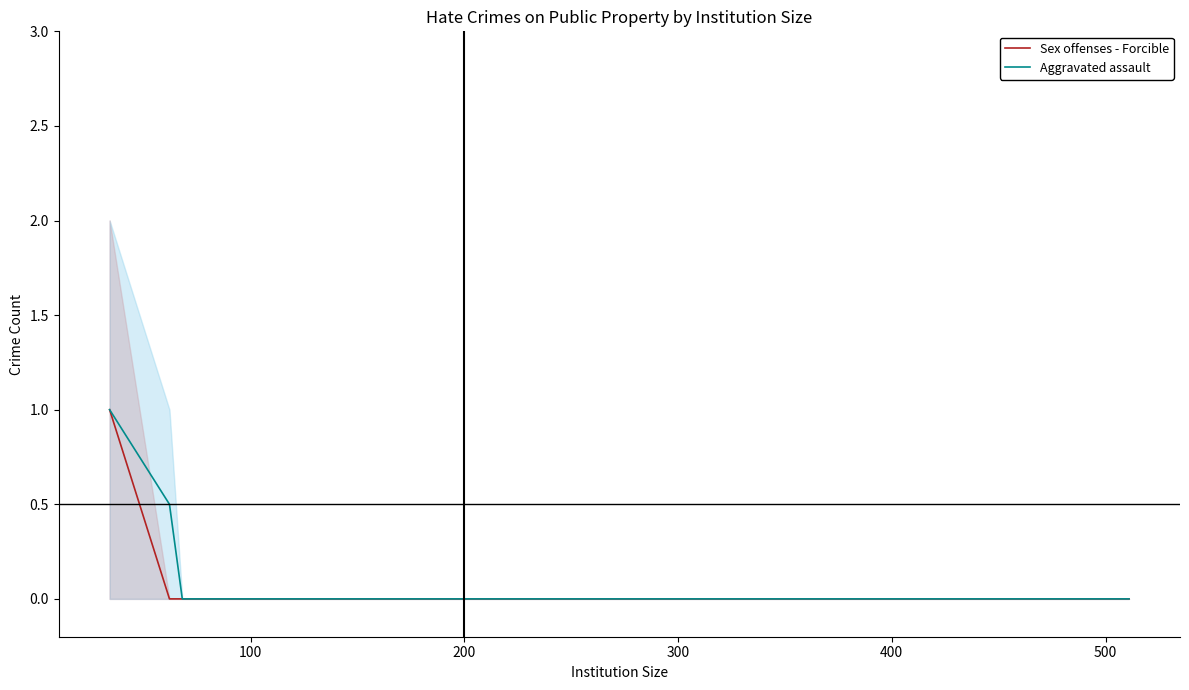

Is the value of Sex offenses - Forcible at 100 greater than the value of Aggravated assault at 400?

No